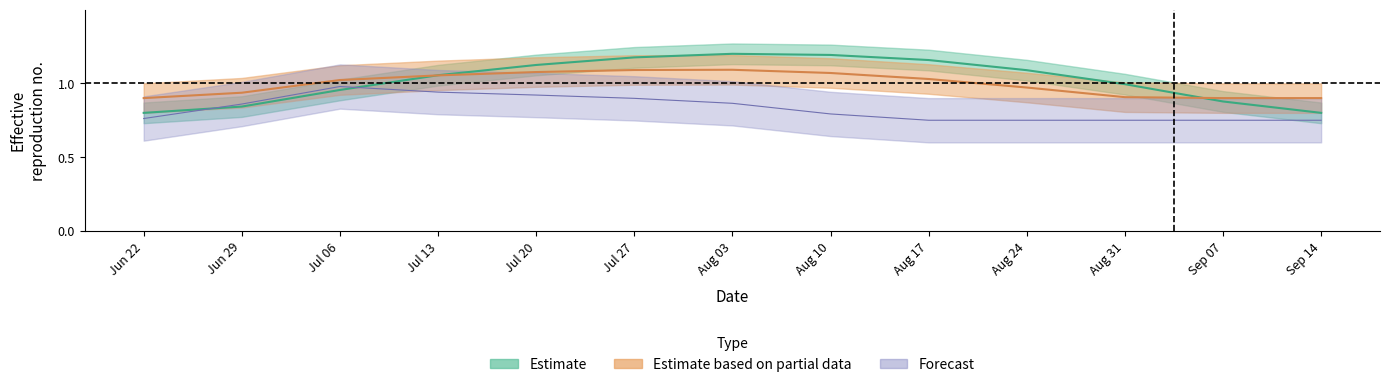

Reading right to left, what are all the values shown in this chart?

row_0: 0.8	0.9	1.0	1.1	1.2	1.2	1.2	1.2	1.1	1.1	1.0	0.8	0.8
row_1: 0.9	0.9	0.9	1.0	1.0	1.1	1.1	1.1	1.1	1.1	1.0	0.9	0.9
row_2: 0.8	0.8	0.8	0.8	0.8	0.8	0.9	0.9	0.9	0.9	1.0	0.9	0.8